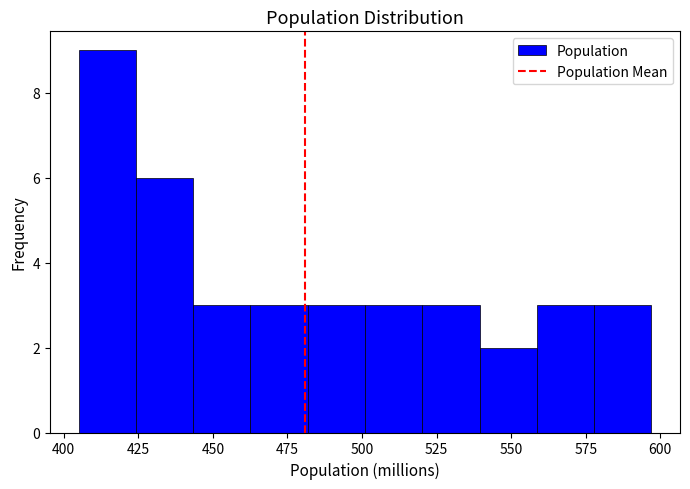

Around what value on the x-axis is the tallest bar? Give the approximate position of its centre, as read against the axis.

415